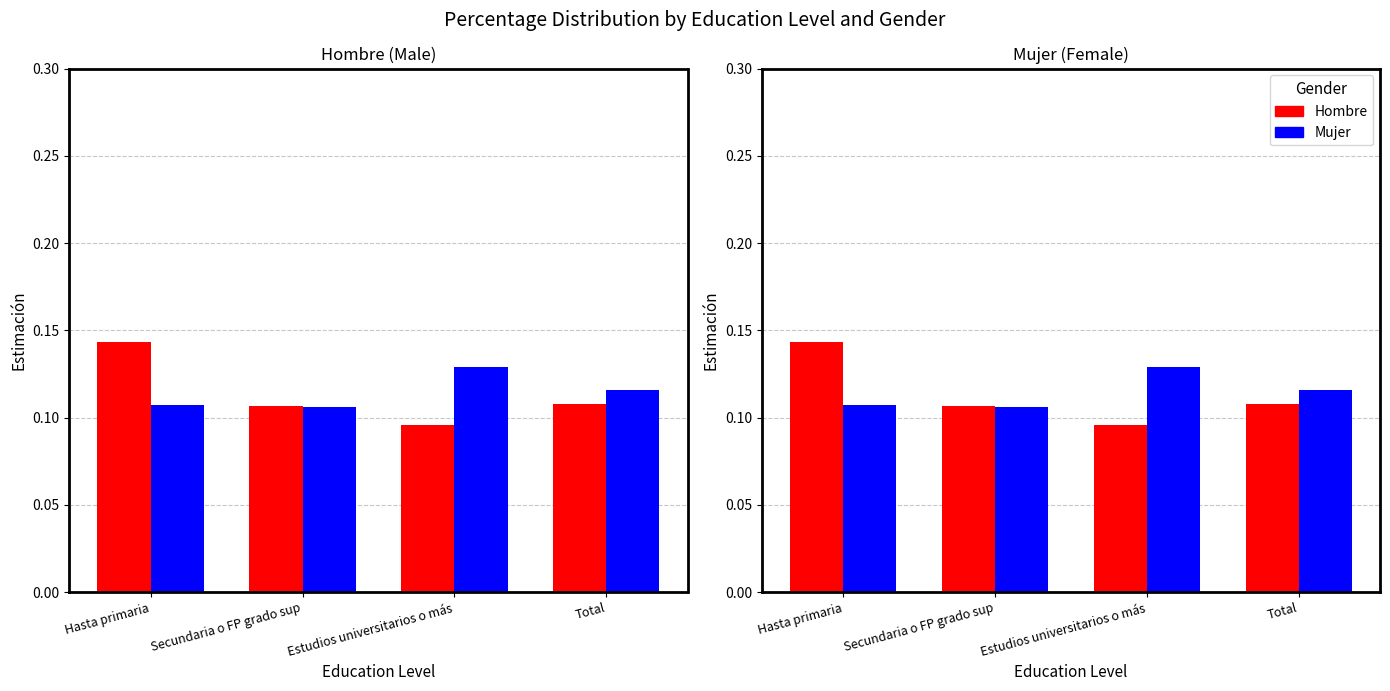

The Mujer series shows 0.2 at Estudios universitarios o más. True or false?

False